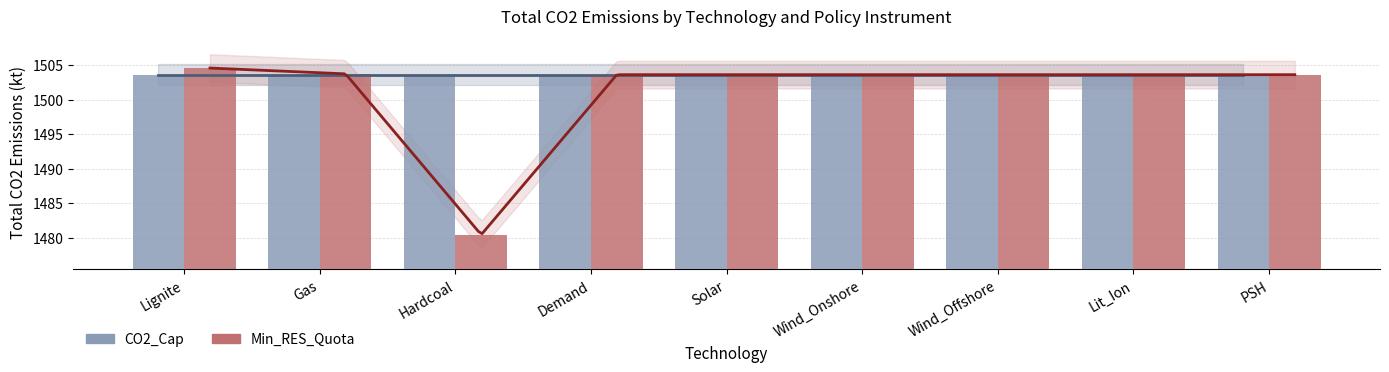

Reading left to right, extract all data points from this chart.

1504.6	1503.7	1480.4	1503.6	1503.6	1503.6	1503.6	1503.6	1503.6